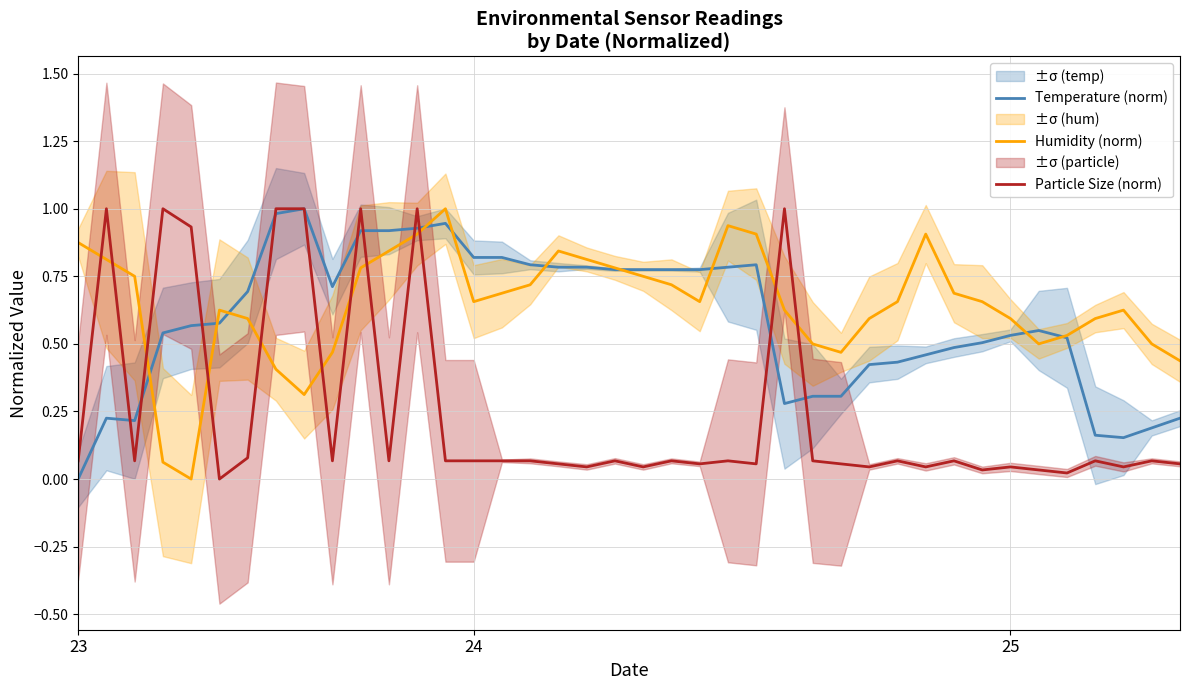

Rank the series by their maximum value, from lowest to highest.

Temperature (norm), Humidity (norm), Particle Size (norm)